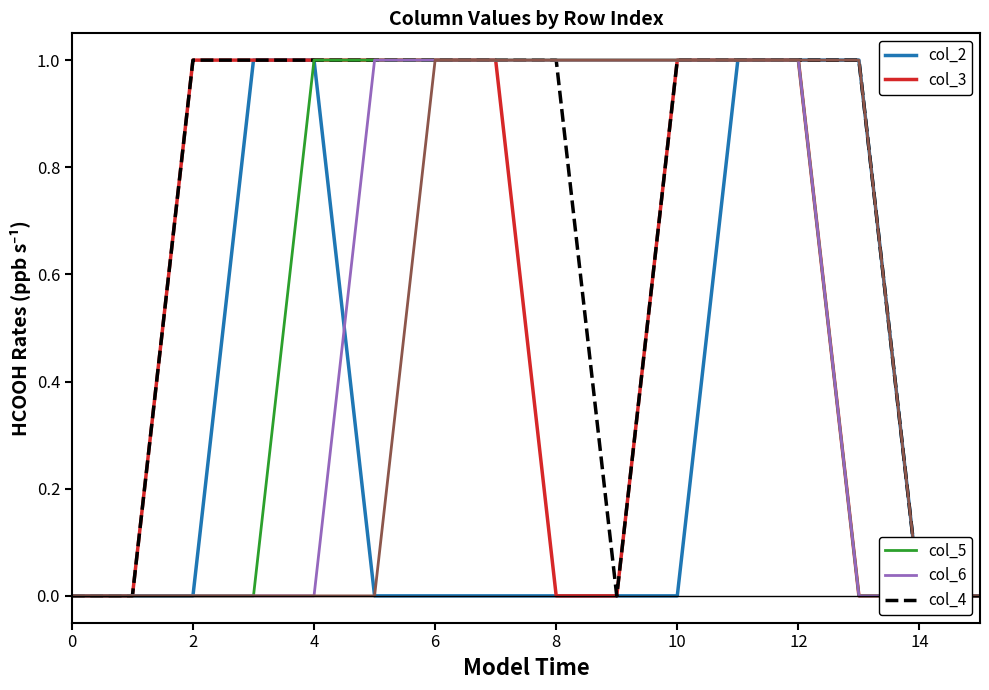

Reading left to right, what are all the values shown in this chart?

col_2: 0	0	0	1	1	0	0	0	0	0	0	1	1	1	0	0
col_3: 0	0	1	1	1	1	1	1	0	0	1	1	1	0	0	0
col_4: 0	0	1	1	1	1	1	1	1	0	1	1	1	1	0	0
col_5: 0	0	0	0	1	1	1	1	1	1	1	1	1	0	0	0
col_6: 0	0	0	0	0	1	1	1	1	1	1	1	1	0	0	0
col_7: 0	0	0	0	0	0	1	1	1	1	1	1	1	1	0	0